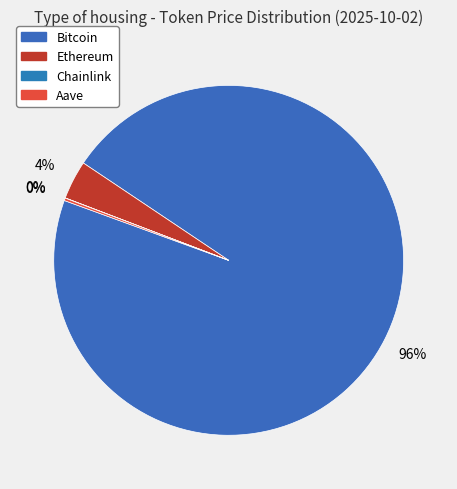

Is it true that Aave is 0% of the pie?

True